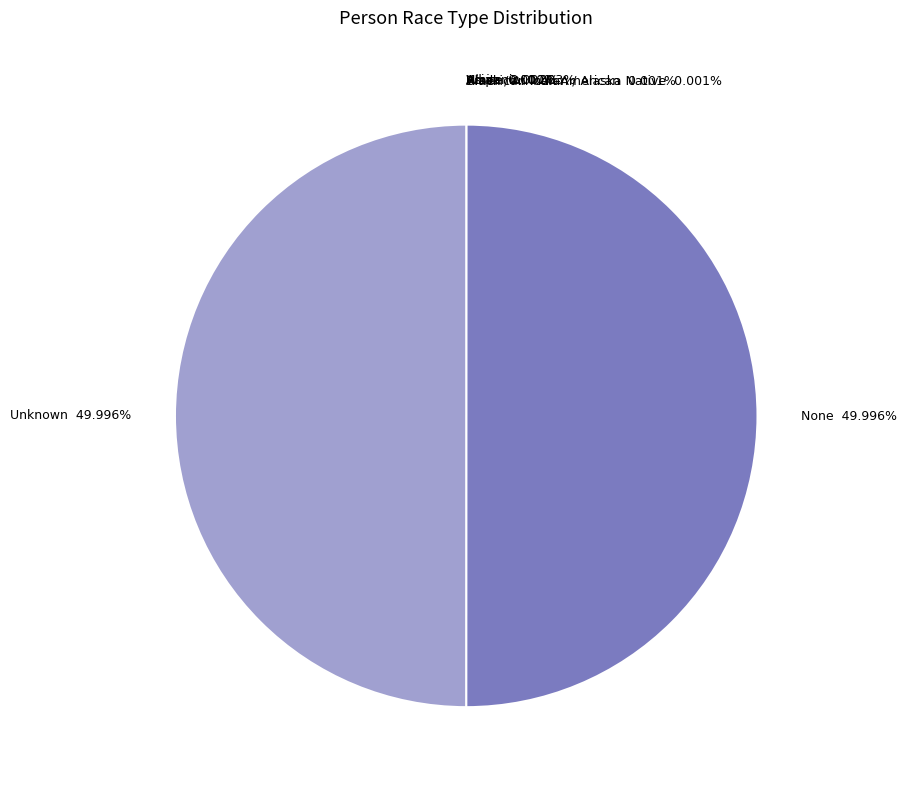

How many slices are in this pie chart?

7